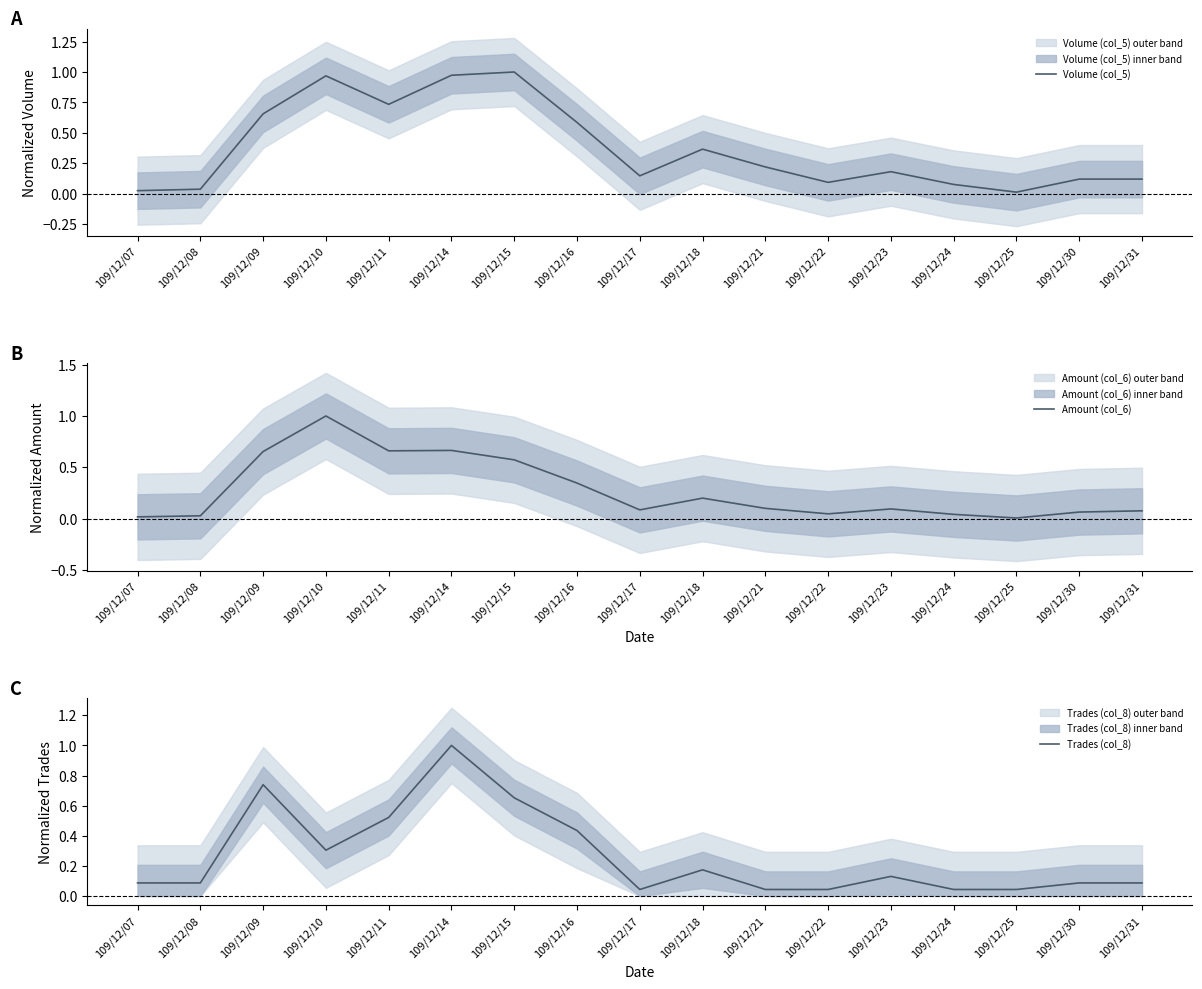

Count the number of data series in this chart.

3